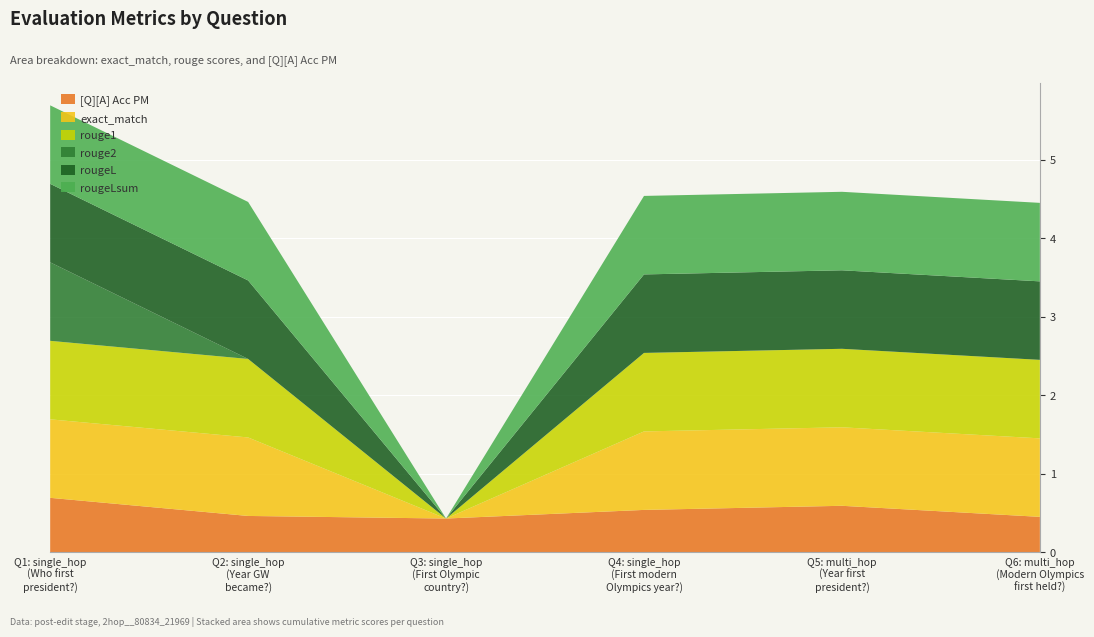

Reading right to left, transcribe all the data shown in this chart.

[Q][A] Acc PM: 0=0.5	0=0.6	0=0.5	0=0.4	0=0.5	0=0.7
exact_match: 0=1.0	0=1.0	0=1.0	0=0.0	0=1.0	0=1.0
rouge1: 0=1.0	0=1.0	0=1.0	0=0.0	0=1.0	0=1.0
rouge2: 0=0.0	0=0.0	0=0.0	0=0.0	0=0.0	0=1.0
rougeL: 0=1.0	0=1.0	0=1.0	0=0.0	0=1.0	0=1.0
rougeLsum: 0=1.0	0=1.0	0=1.0	0=0.0	0=1.0	0=1.0